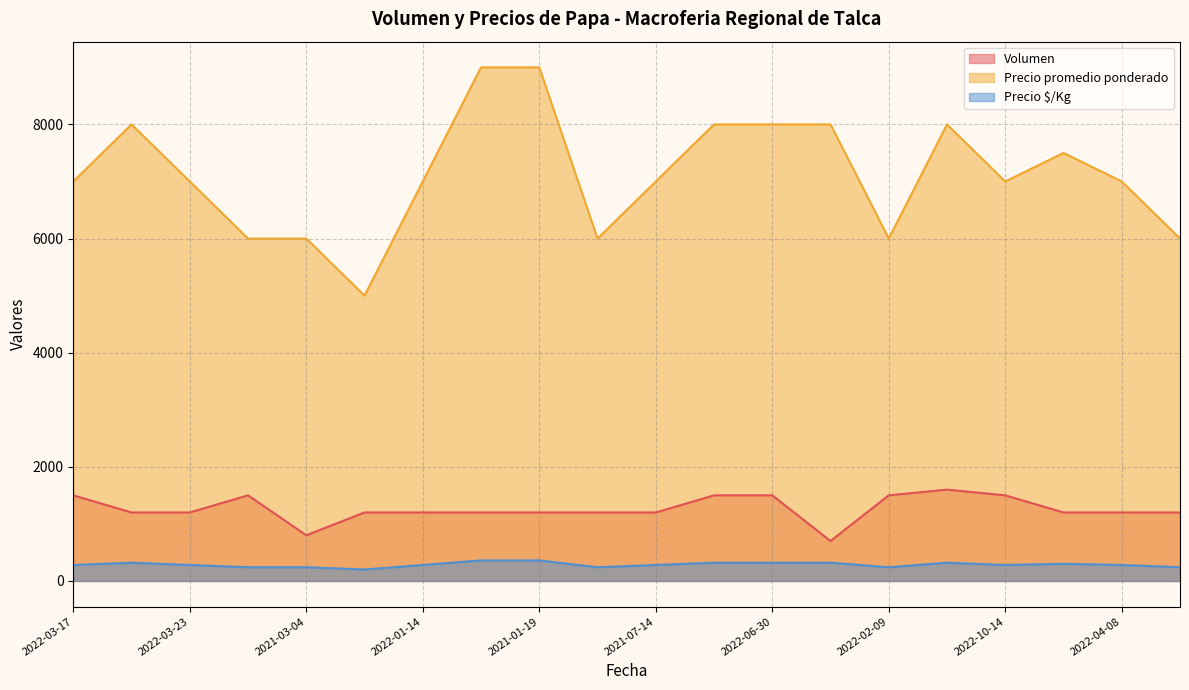

Between 2022-04-08 and 2022-06-30, which is larger?

2022-06-30